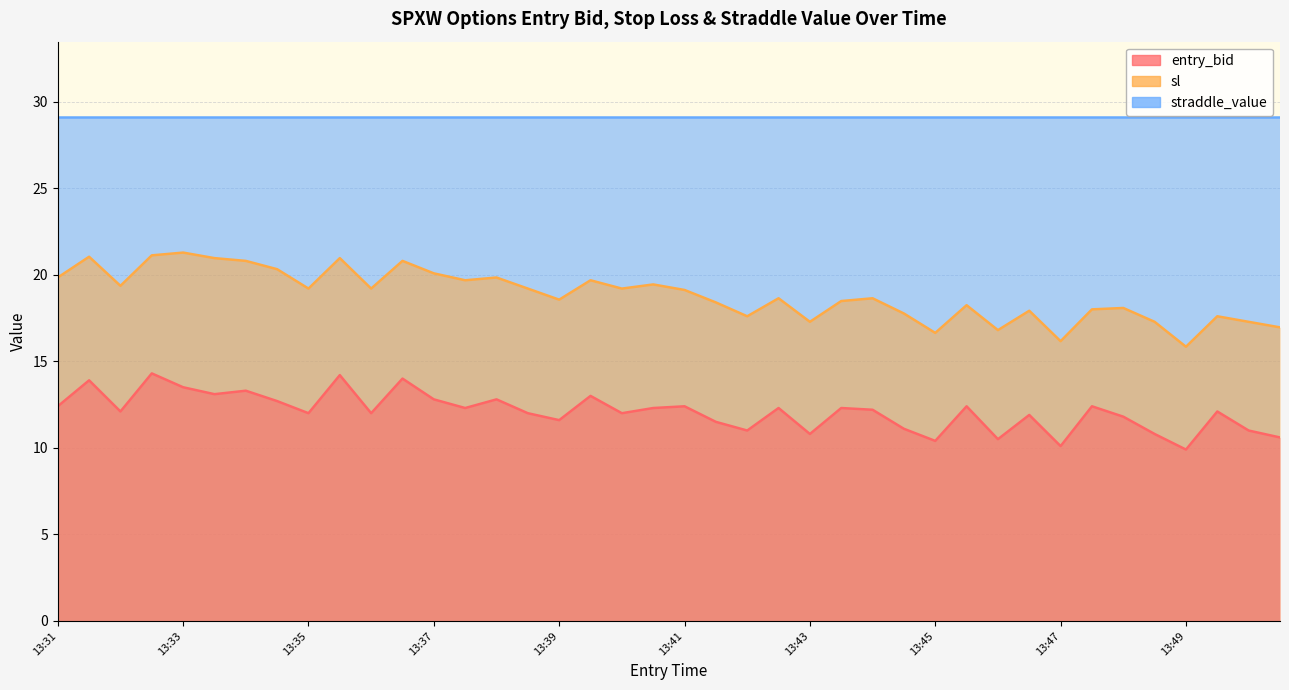

The value of sl at 13:42 is 31.0. True or false?

False